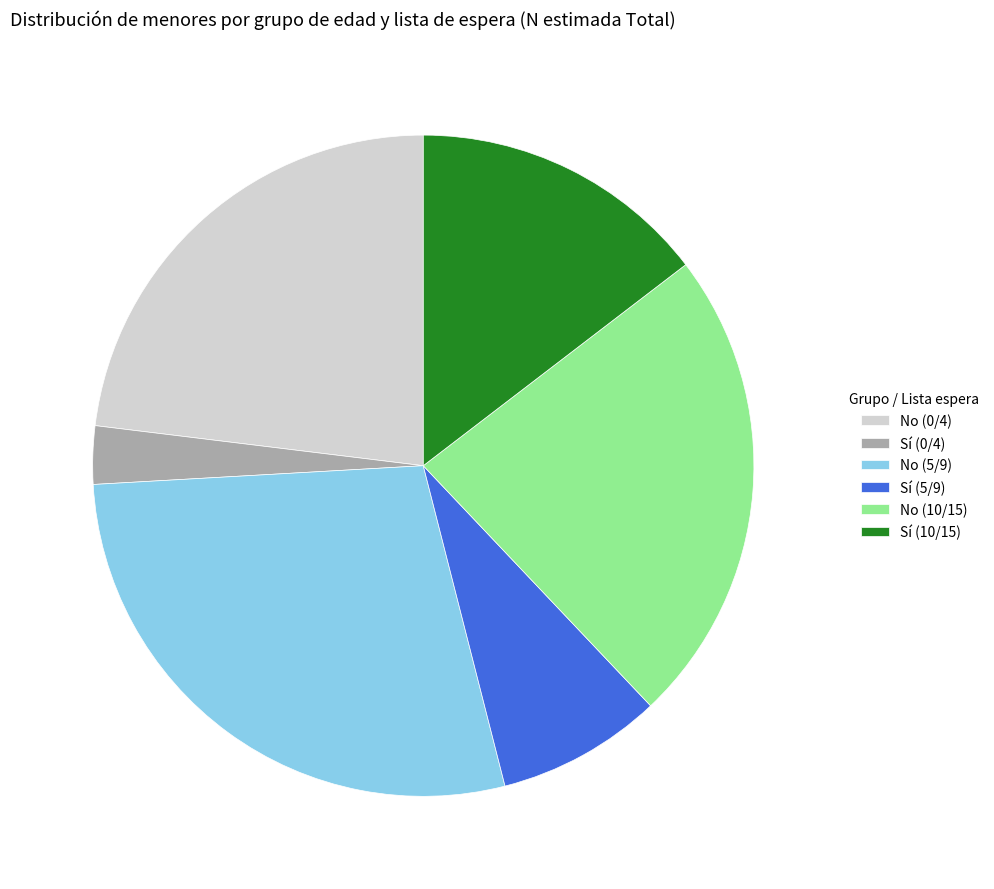

How many segments does this pie chart have?

6